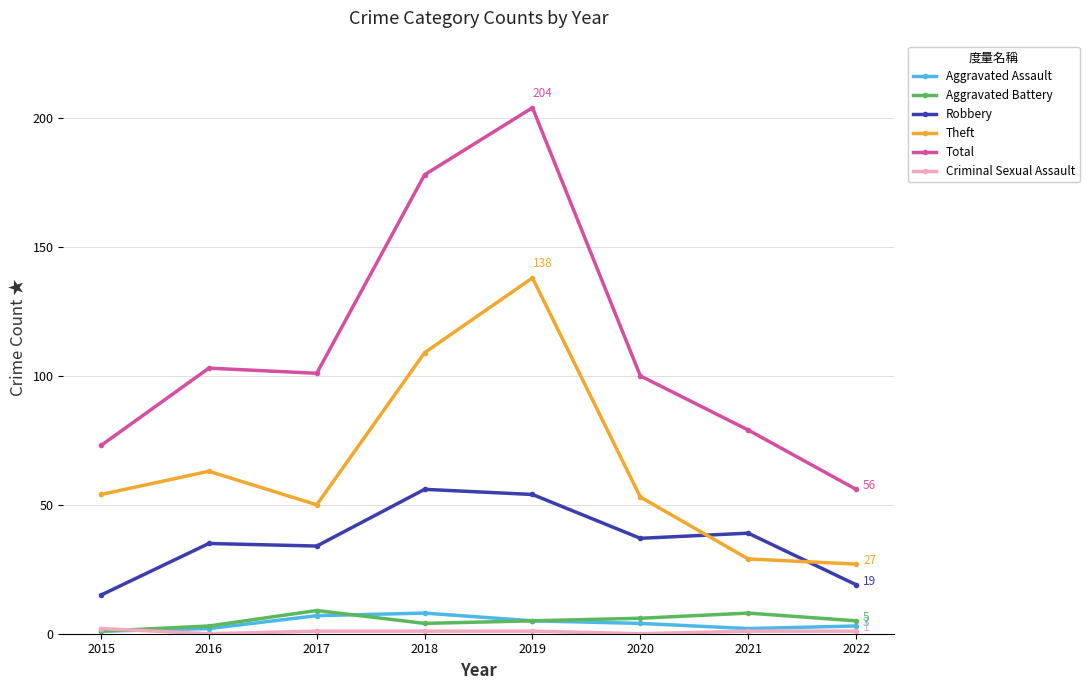

True or false: Theft has more than 2 interior local peaks.

False